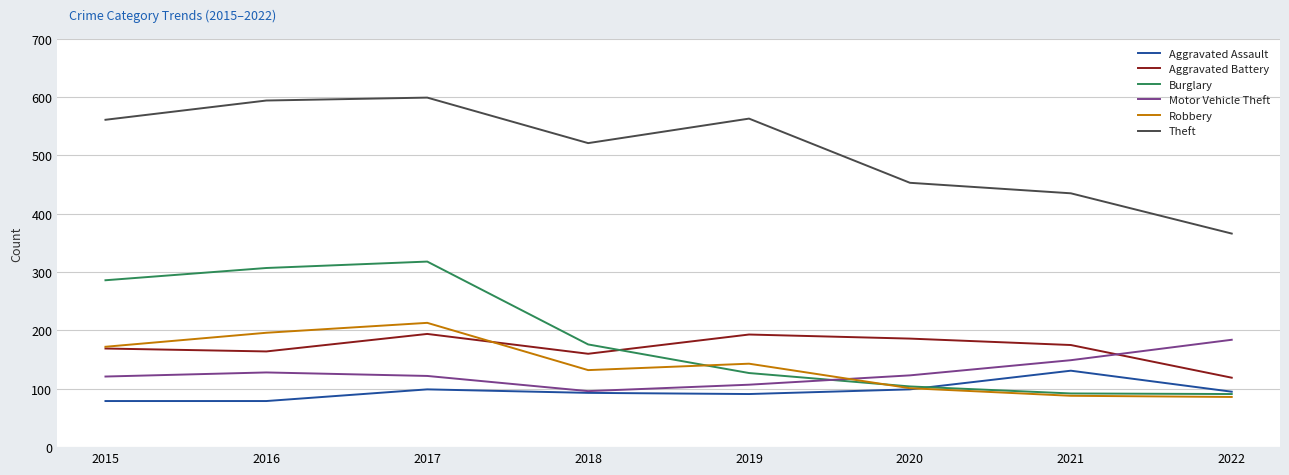

After their last crossing, which series has the higher values: Aggravated Battery or Robbery?

Aggravated Battery